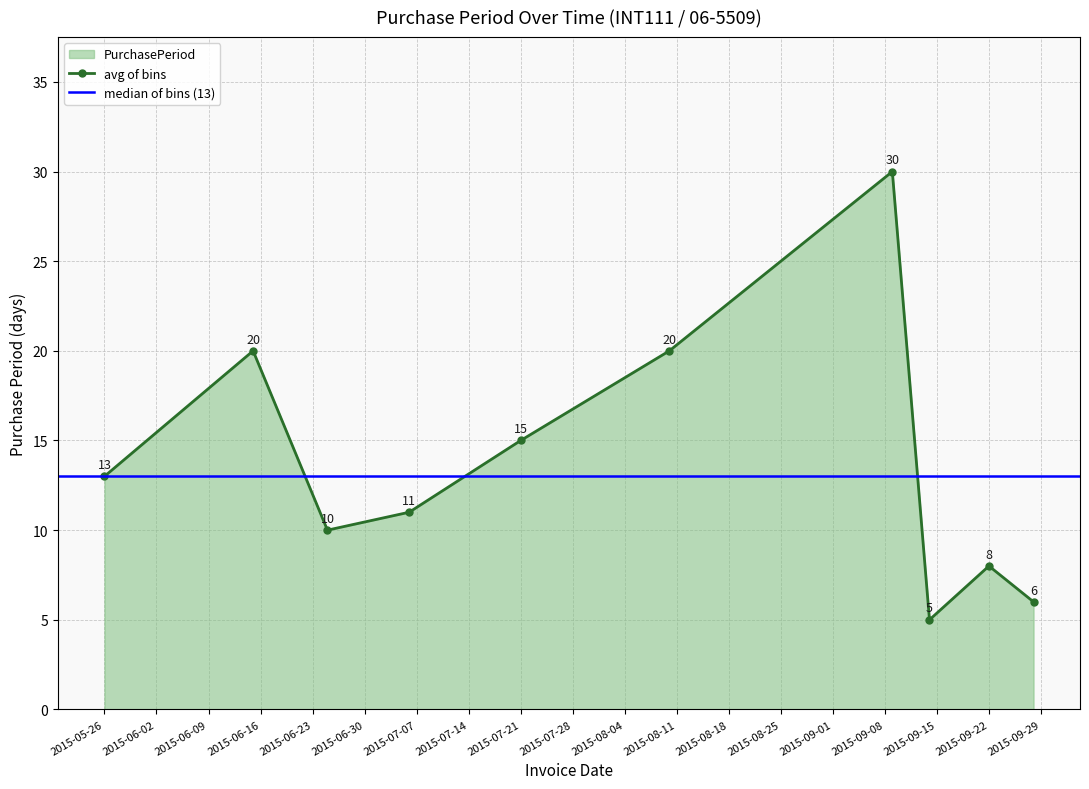

At which label does the data first exceed 13?

2015-06-15